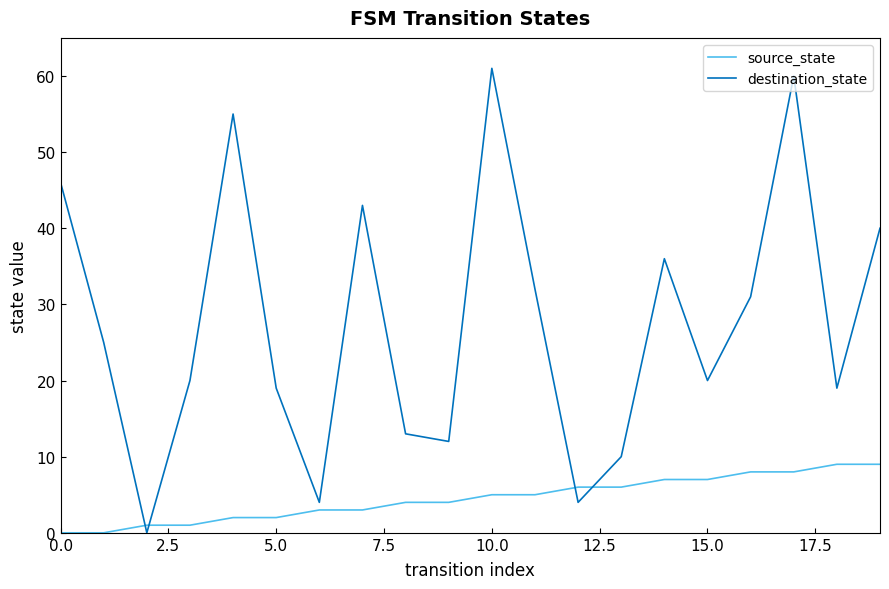

What is the maximum value shown in the chart?

61